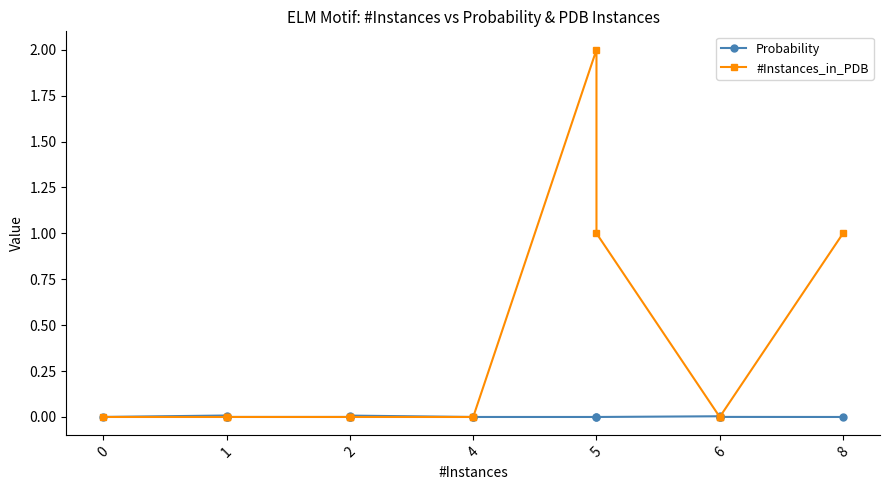

True or false: Probability and #Instances_in_PDB intersect in this chart.

True